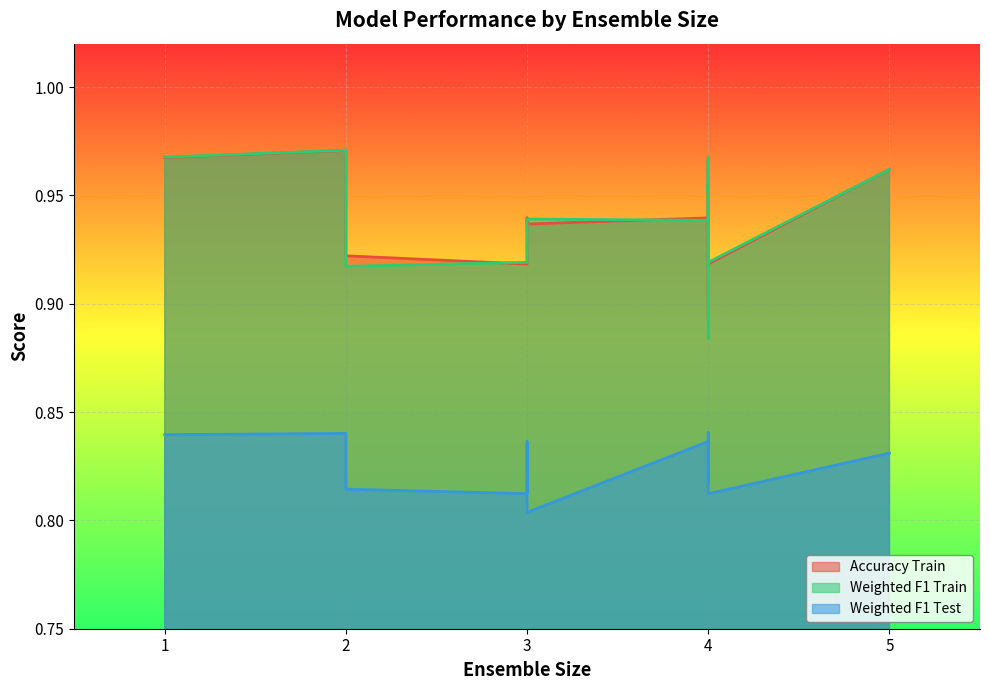

Between 3 and 6, which series saw the biggest shift?

weighted_f1_test